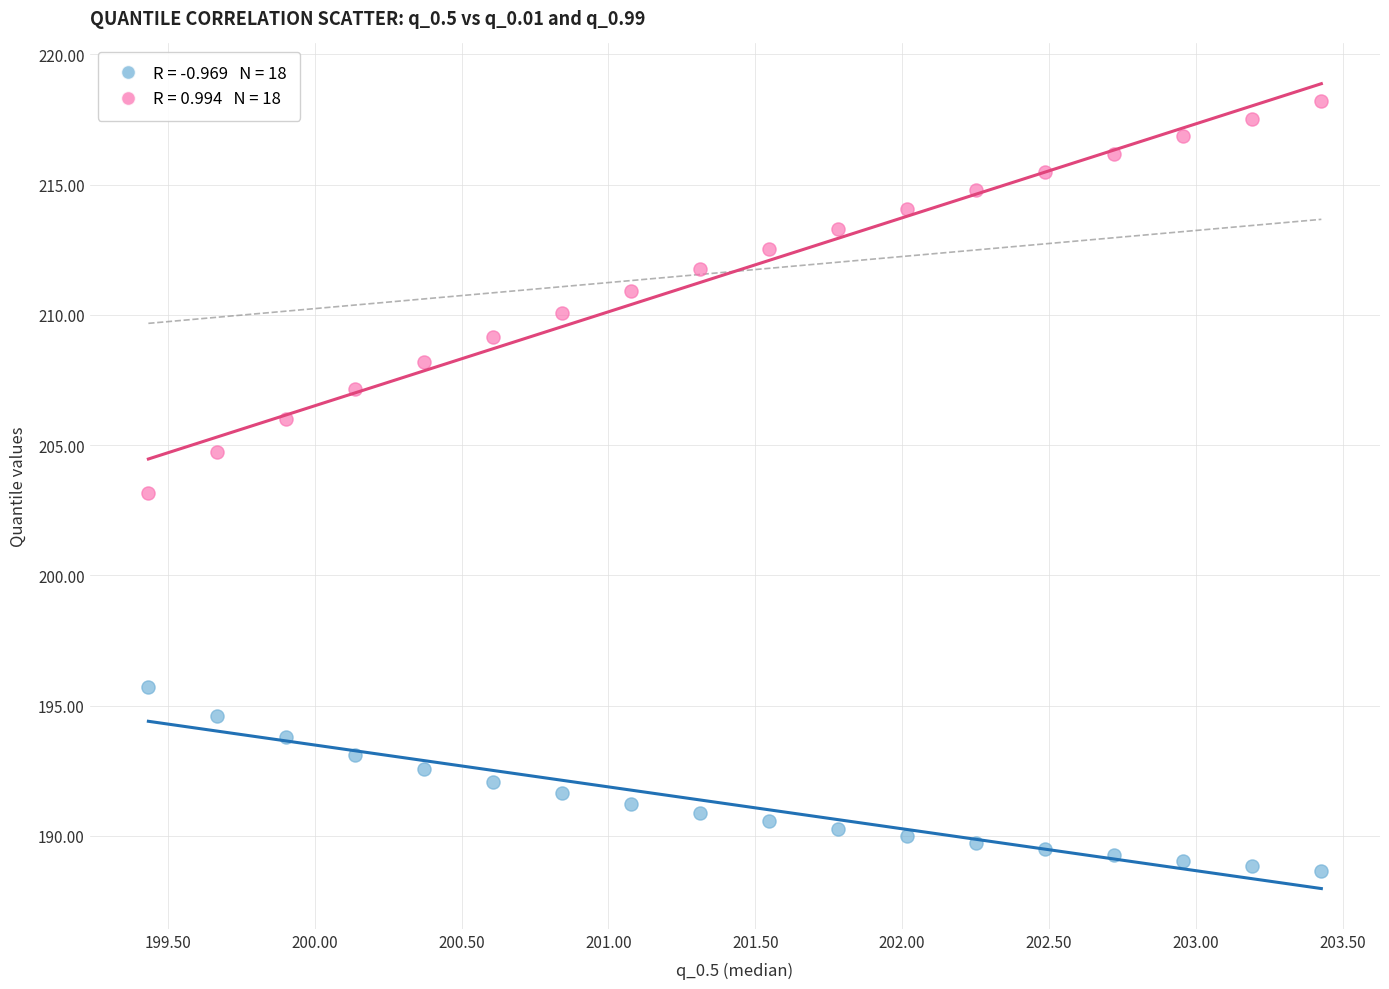

Across all data points, what is the range of X values (max minus min)?

4.0